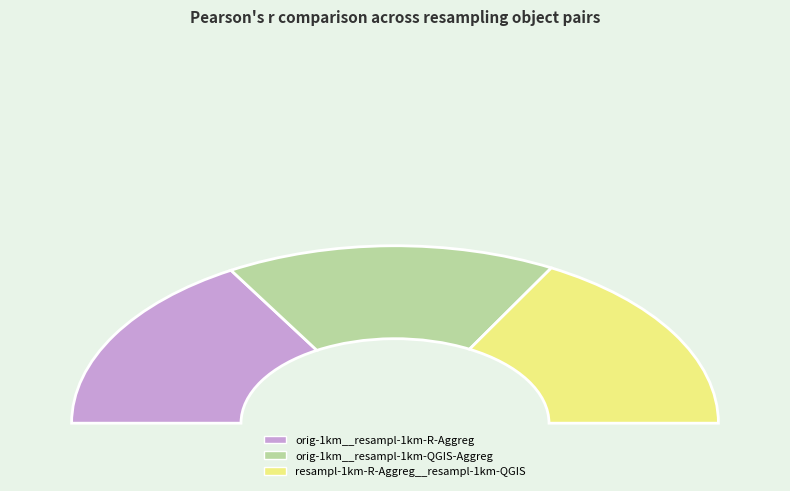

Count the number of slices in the pie.

3